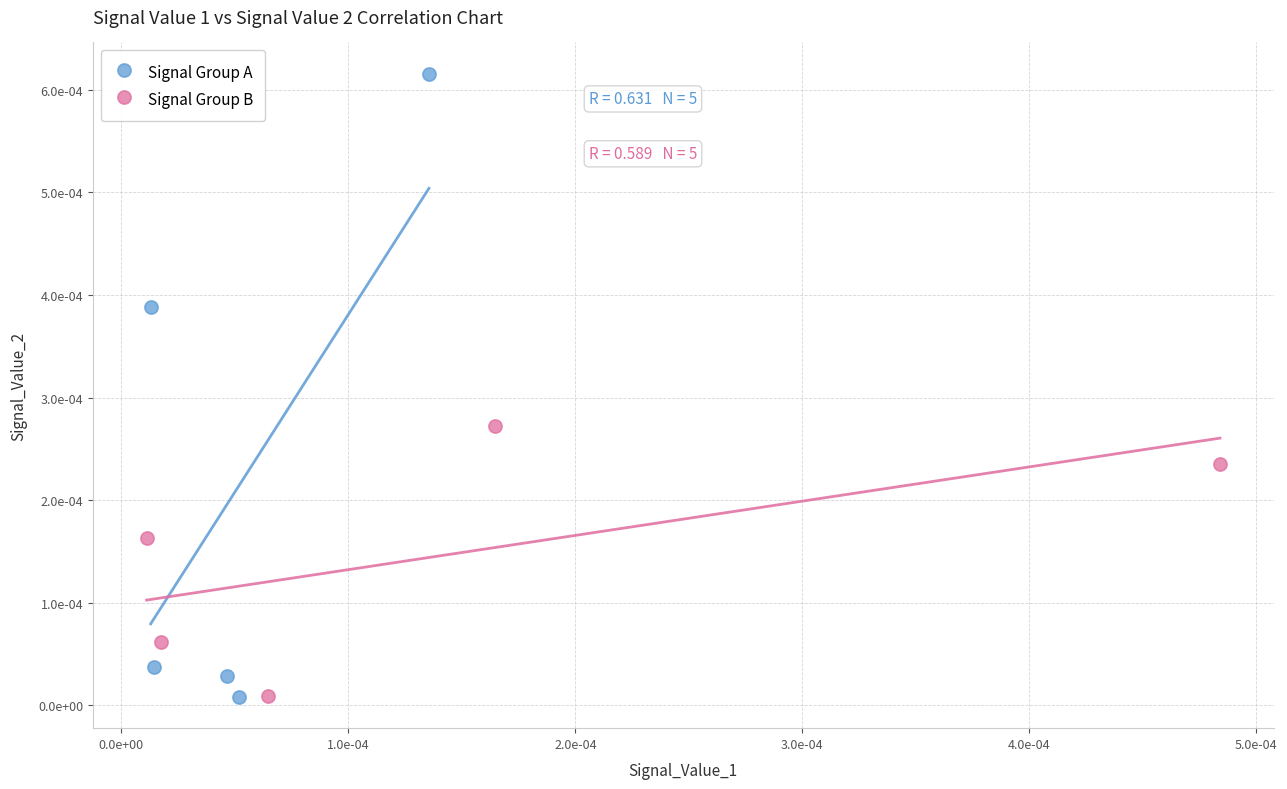

What are all the series names shown in the legend?

Signal Group A, Signal Group B